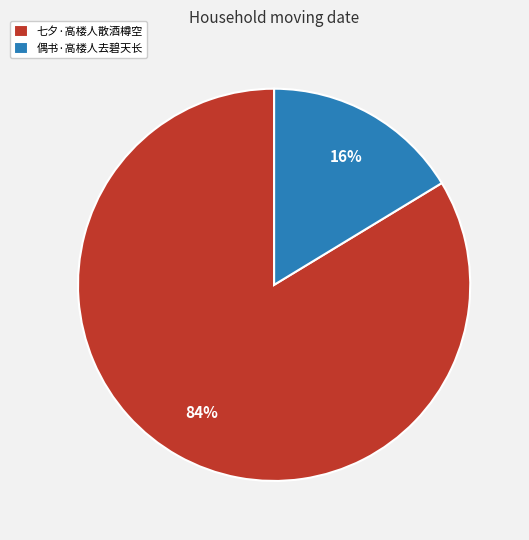

Is the sum of 偶书·高楼人去碧天长 and 七夕·高楼人散酒樽空 greater than half?

Yes